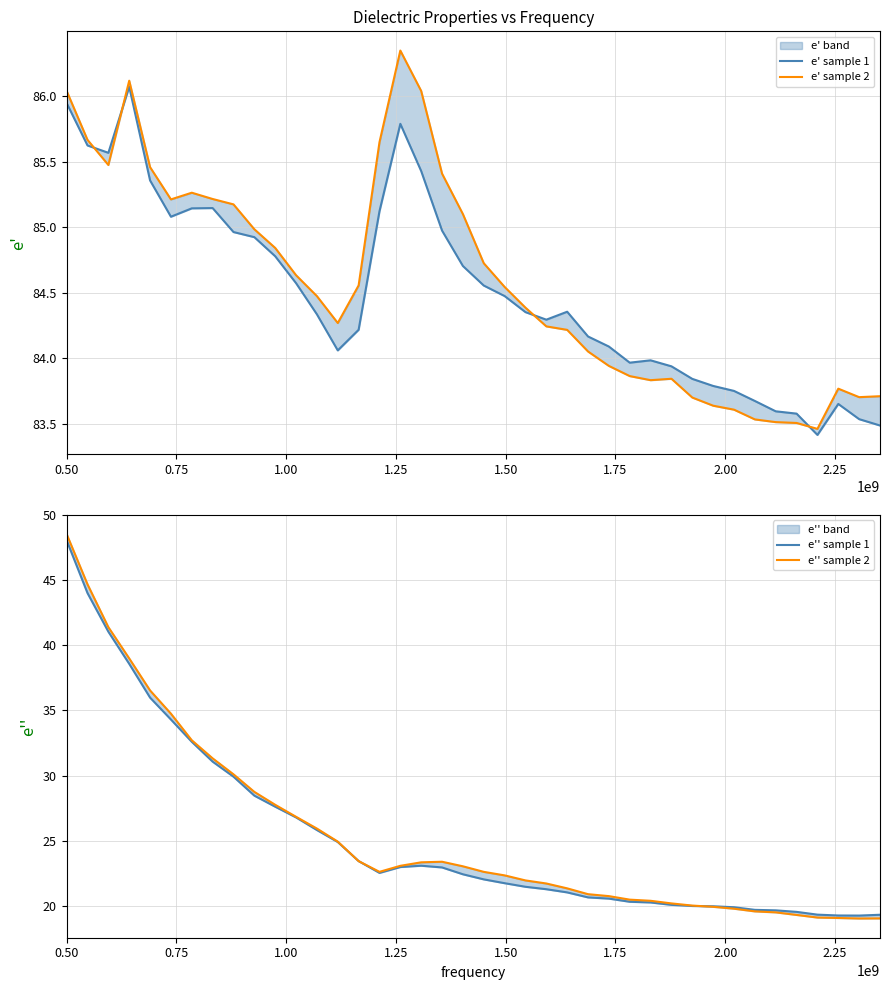

What is the difference between the maximum and second lowest values in the e' sample 2 series?

2.8